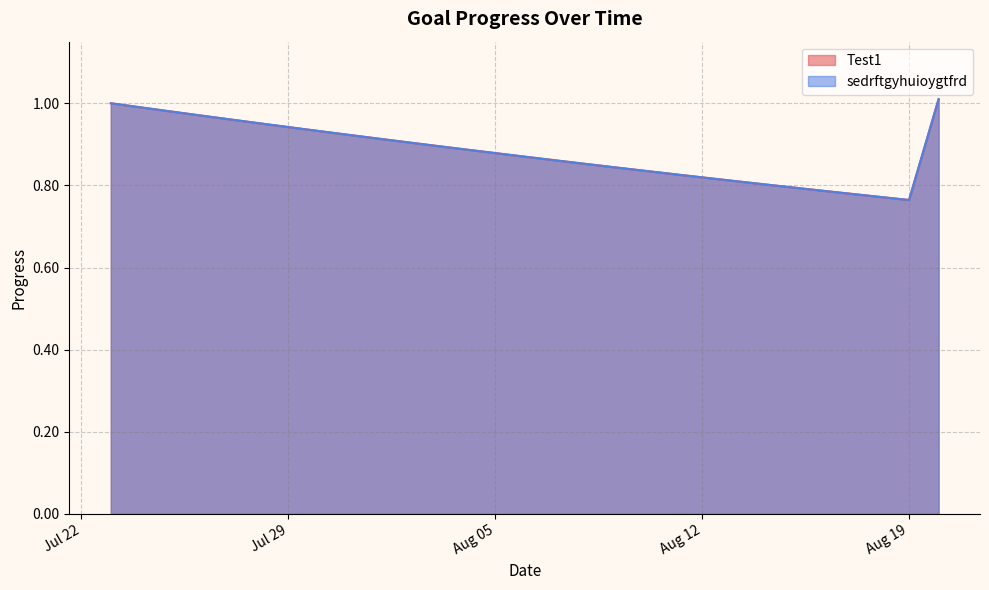

Is it true that sedrftgyhuioygtfrd equals 1.0 at 2025-08-20?

True